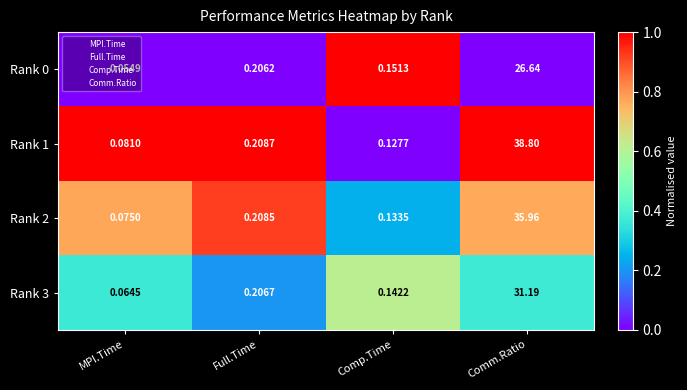

Which series has the largest range (max minus min)?

Rank 1